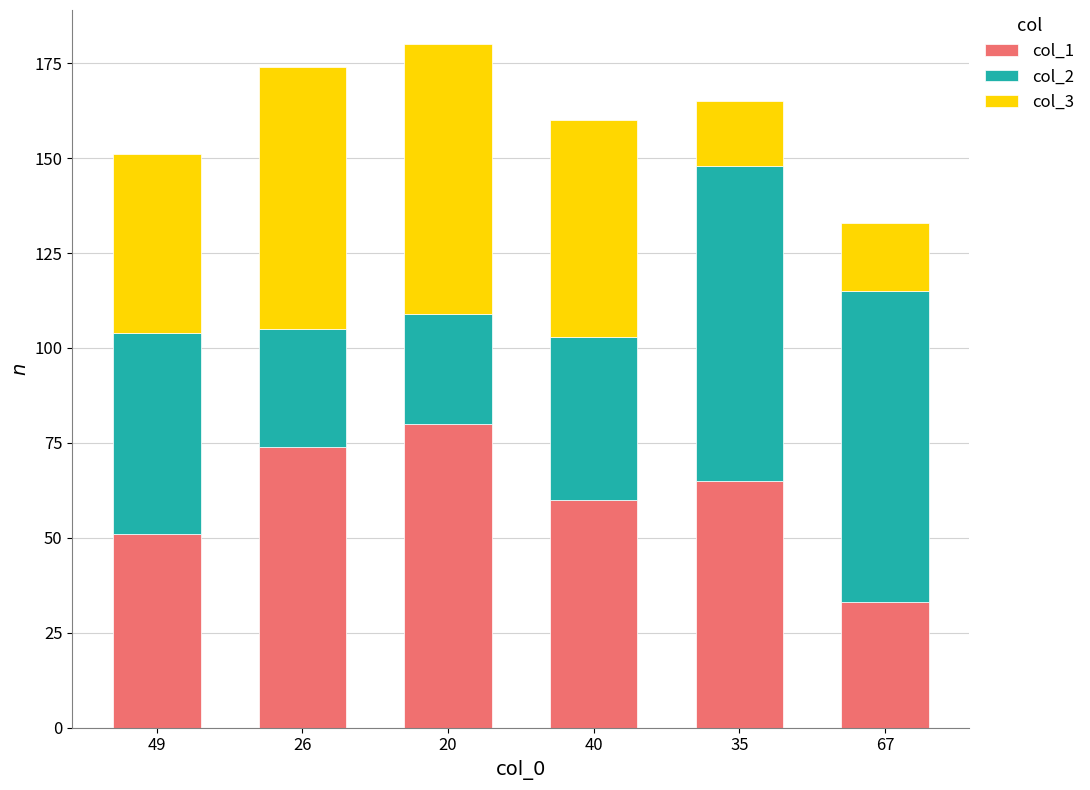

What is the lowest value of the col_1 series?

33